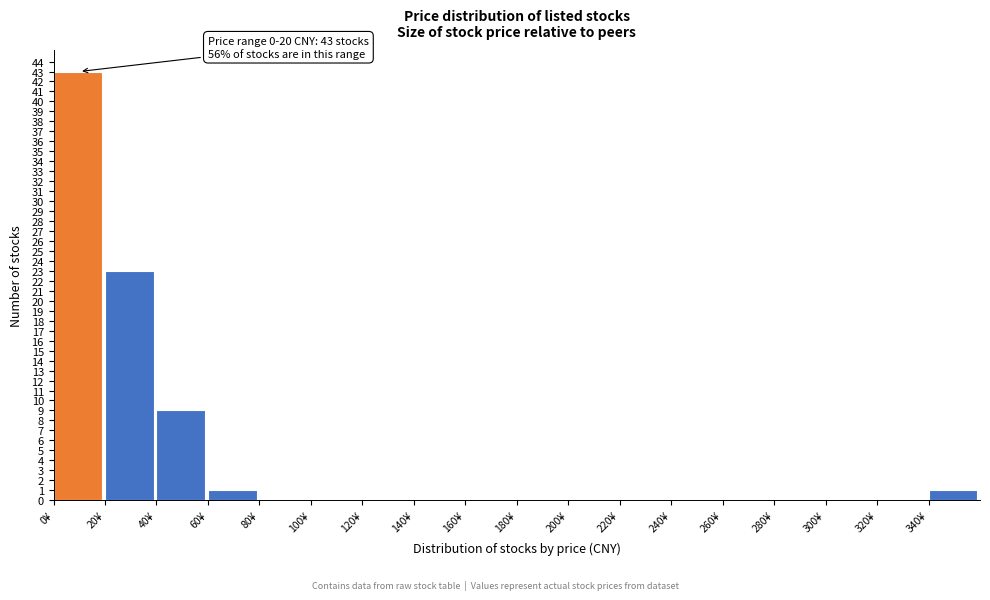

Which range on the x-axis has the tallest bar?

0 to 20